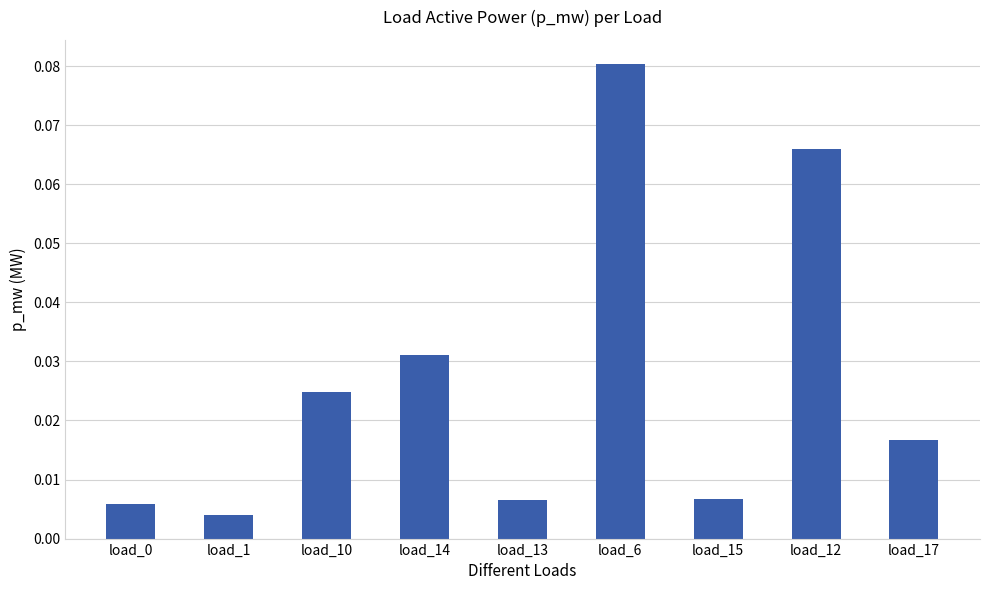

Does the chart contain any negative values?

No